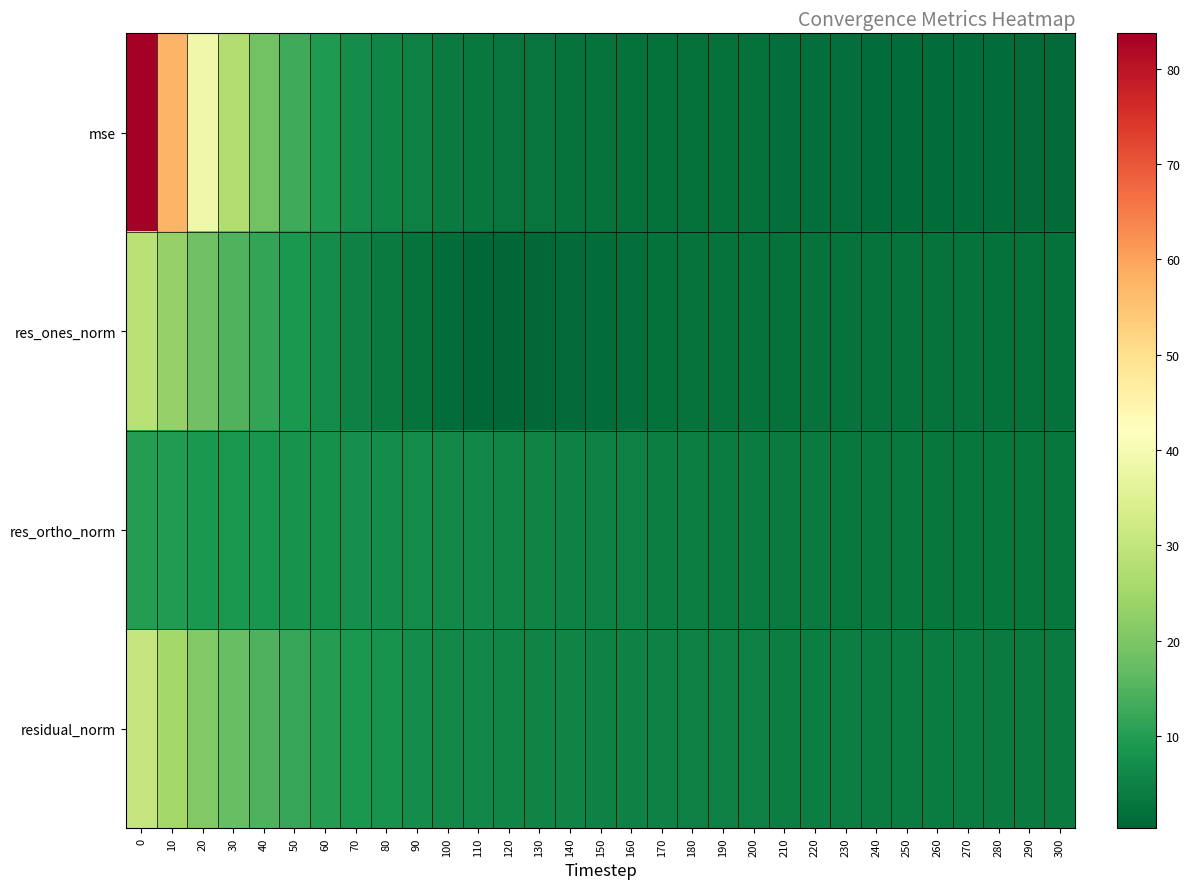

At 150, list the series in order from smallest to largest.

res_ones_norm, mse, res_ortho_norm, residual_norm